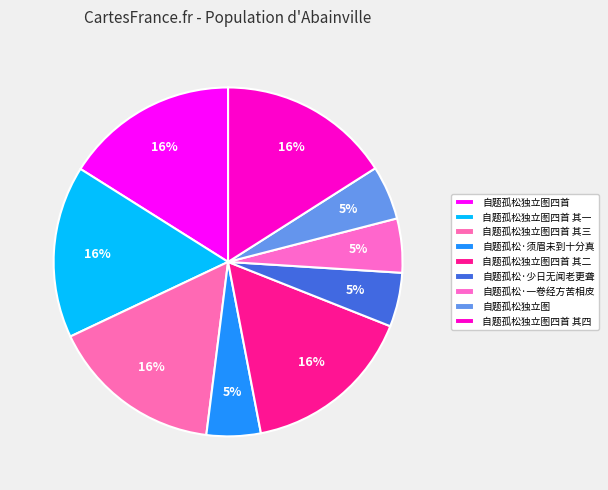

How many slices are in this pie chart?

9